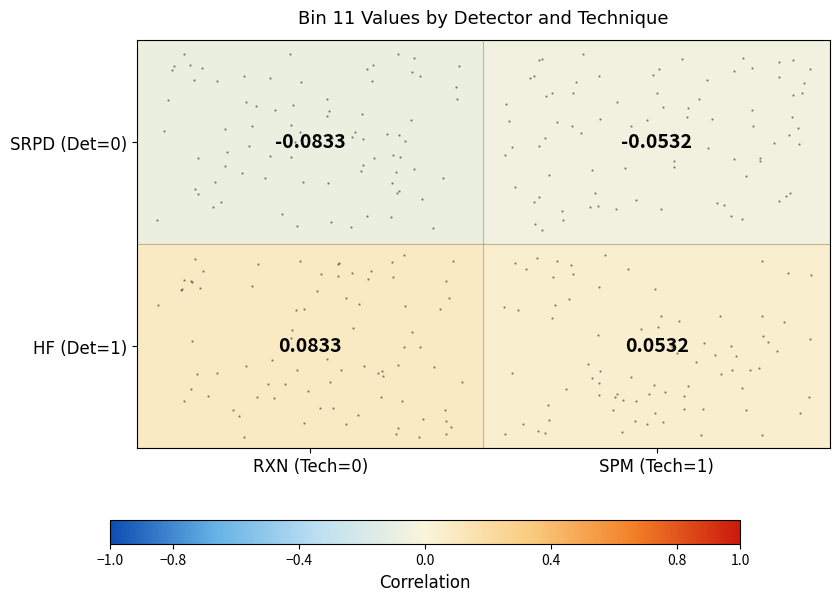

Count the HF (Det=1) values in the range 0 to 1.

2